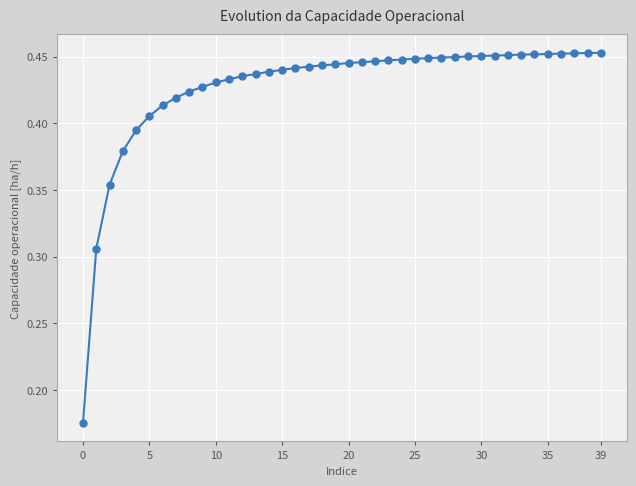

Count the number of categories in the chart.

40